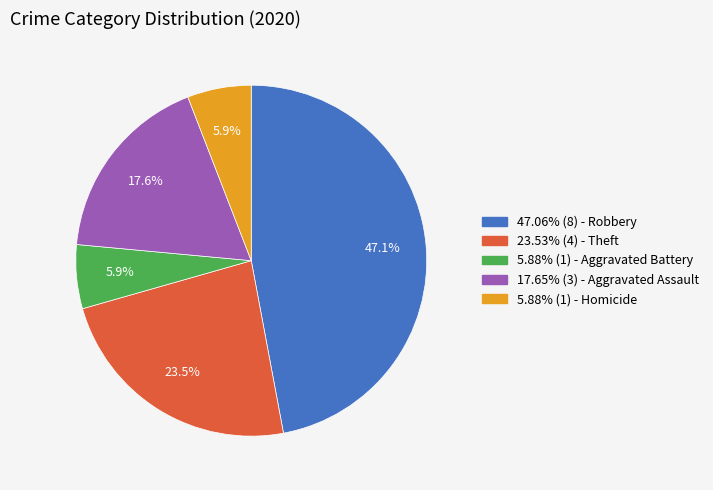

Is 47.06% (8) - Robbery the majority of the pie?

No